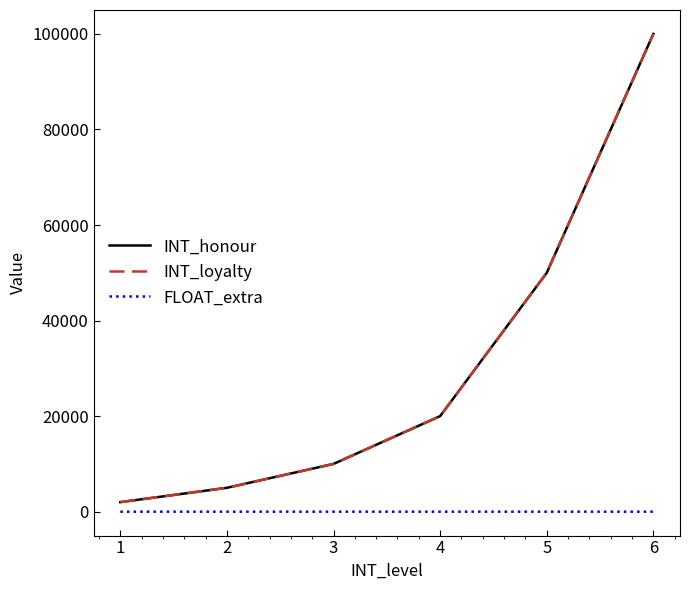

Reading right to left, what are all the values shown in this chart?

INT_honour: 6=100000.0	5=50000.0	4=20000.0	3=10000.0	2=5000.0	1=2000.0
INT_loyalty: 6=100000.0	5=50000.0	4=20000.0	3=10000.0	2=5000.0	1=2000.0
FLOAT_extra: 6=0.3	5=0.2	4=0.1	3=0.1	2=0.1	1=0.0